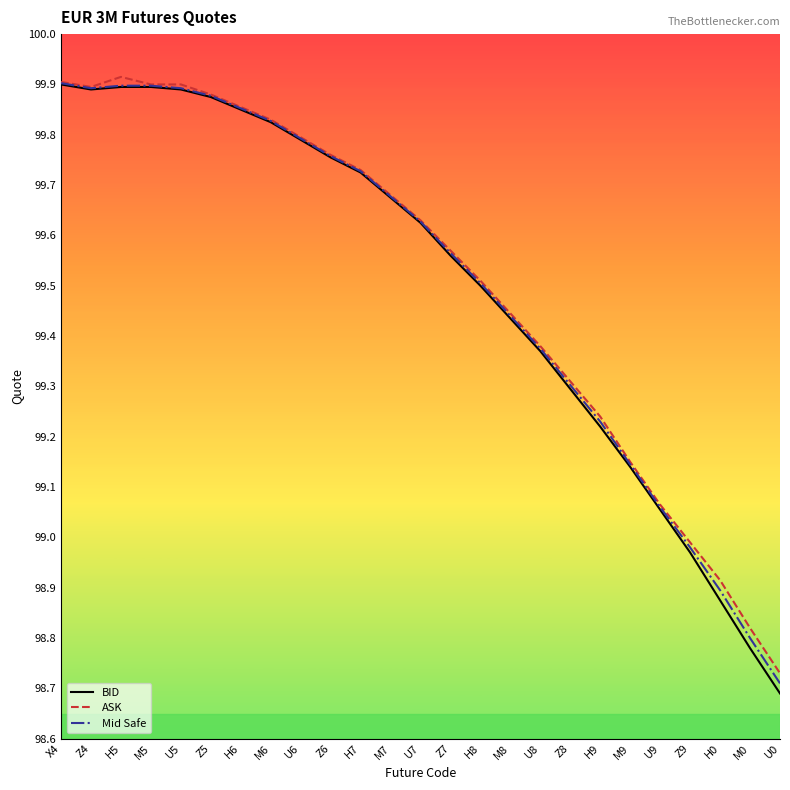

Between U7 and U8, which series saw the biggest shift?

BID